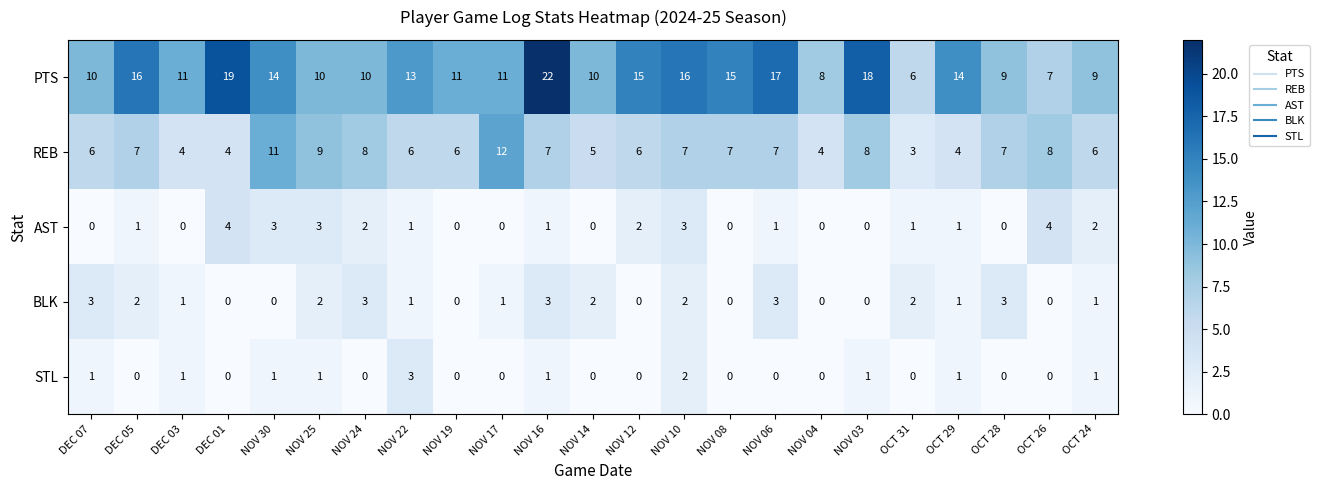

Is it true that PTS equals 3 at OCT 24?

False